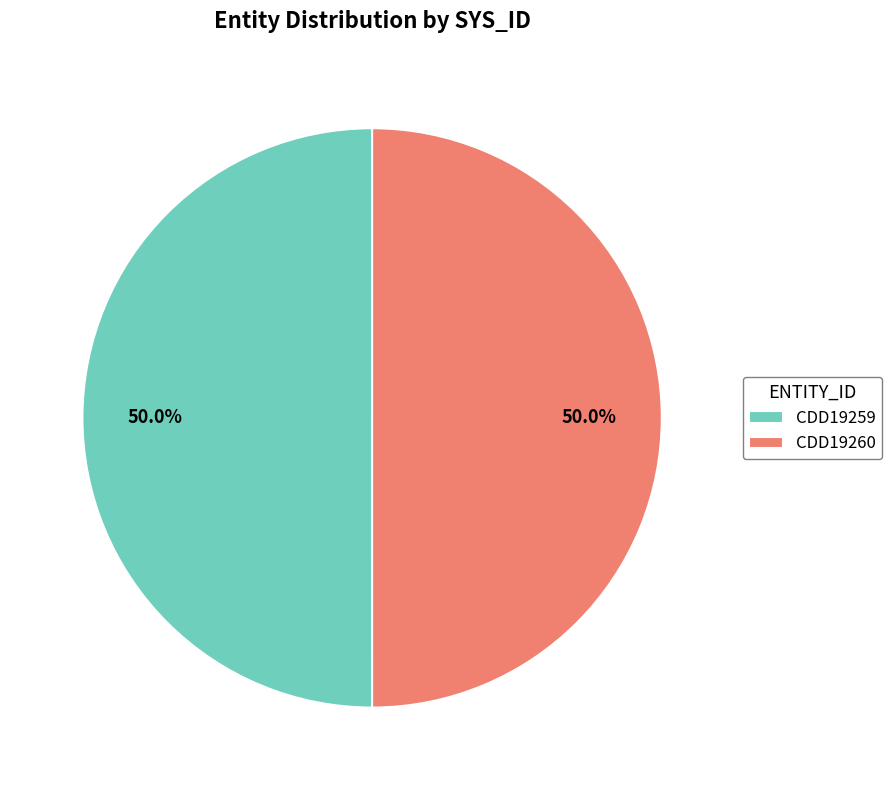

How many segments does this pie chart have?

2